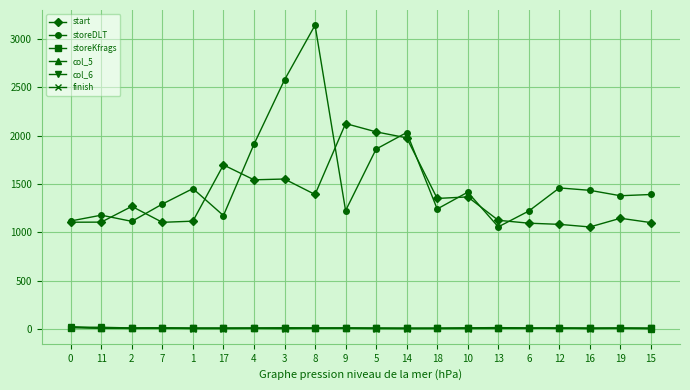

Where is the first local maximum for storeDLT?

11